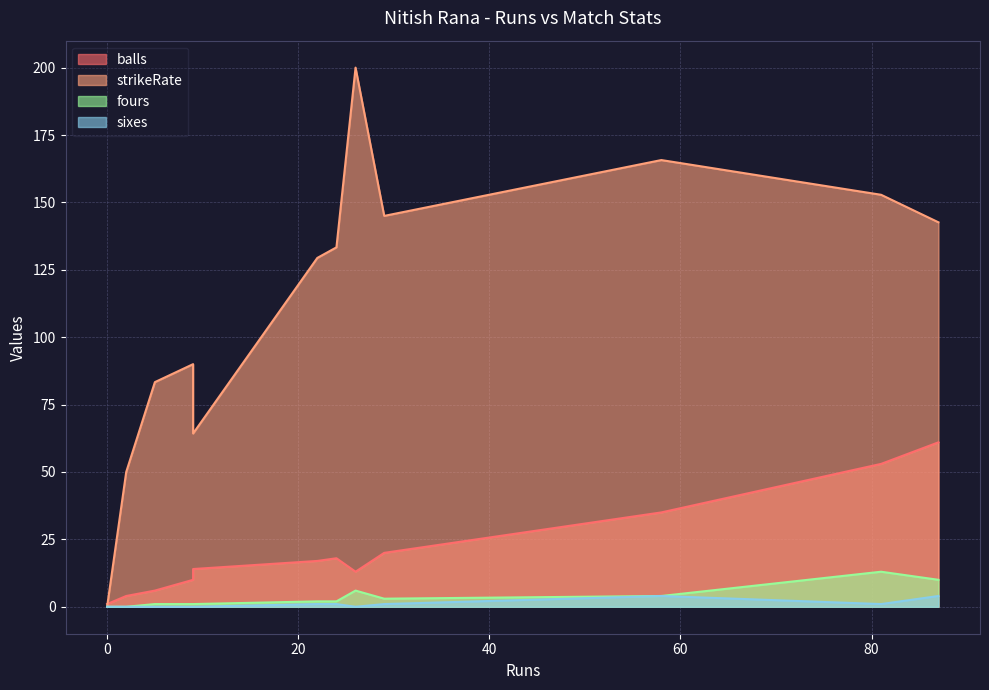

True or false: balls and sixes intersect in this chart.

False